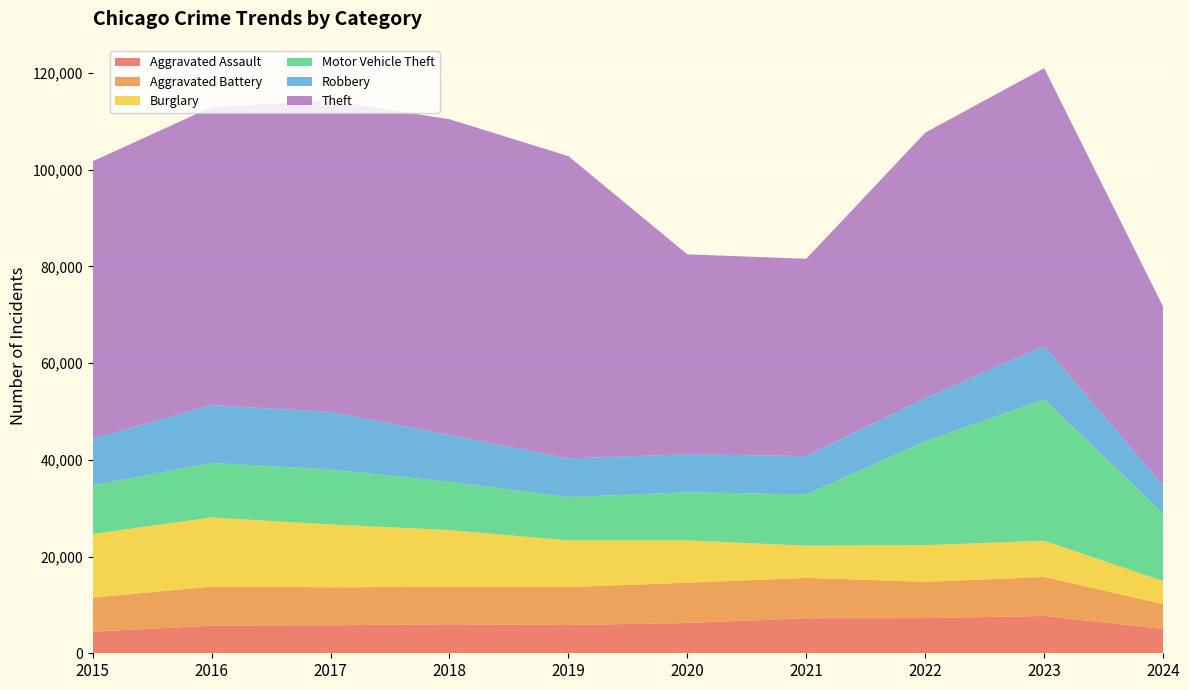

Reading left to right, what are all the values shown in this chart?

Aggravated Assault: 2015=4480	2016=5713	2017=5793	2018=6002	2019=5841	2020=6265	2021=7242	2022=7280	2023=7710	2024=5020
Aggravated Battery: 2015=7019	2016=8086	2017=7845	2018=7735	2019=7858	2020=8320	2021=8347	2022=7491	2023=8077	2024=5146
Burglary: 2015=13184	2016=14289	2017=13001	2018=11747	2019=9638	2020=8758	2021=6662	2022=7593	2023=7483	2024=4785
Motor Vehicle Theft: 2015=10068	2016=11285	2017=11380	2018=9985	2019=8977	2020=9959	2021=10603	2022=21461	2023=29246	2024=13965
Robbery: 2015=9638	2016=11960	2017=11880	2018=9681	2019=7995	2020=7855	2021=7920	2022=8963	2023=11054	2024=5787
Theft: 2015=57351	2016=61623	2017=64386	2018=65290	2019=62495	2020=41338	2021=40813	2022=54880	2023=57433	2024=36977